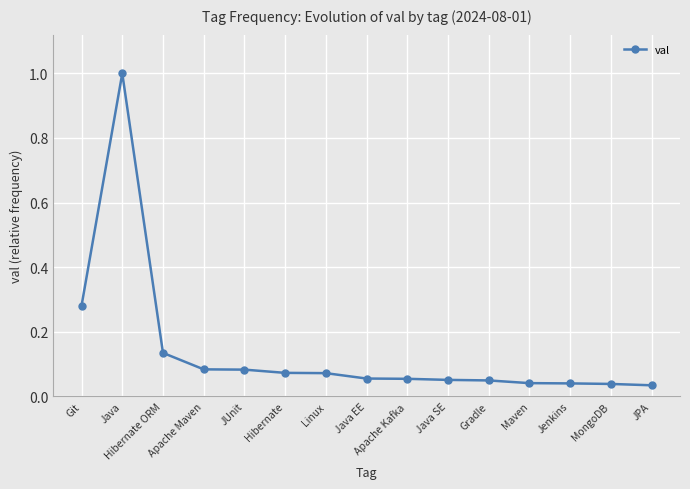

The chart shows a value of 0.4 at Git. True or false?

False